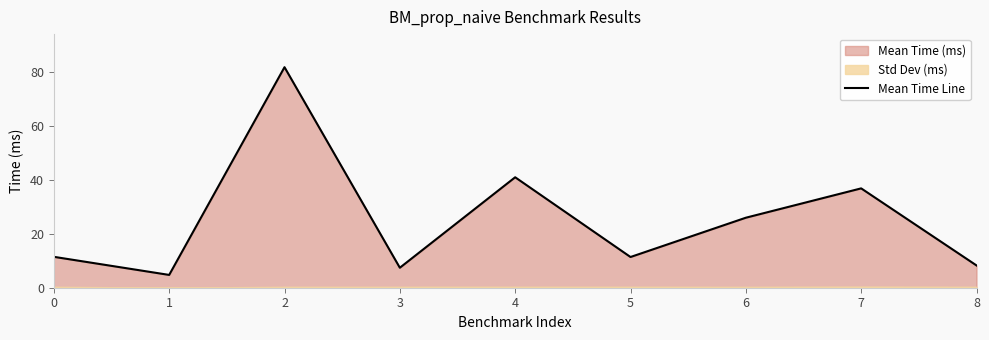

True or false: there are more than 1 points higher than both neighbors.

True